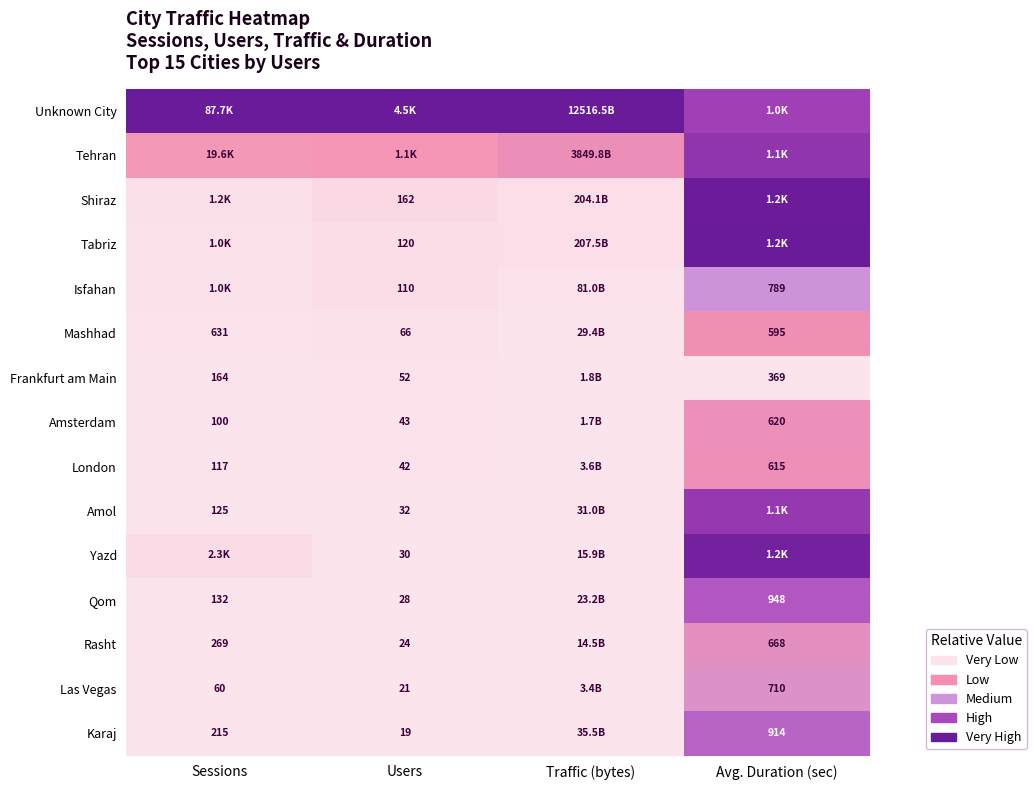

Is the value of Amsterdam at Sessions greater than the value of Frankfurt am Main at Sessions?

No